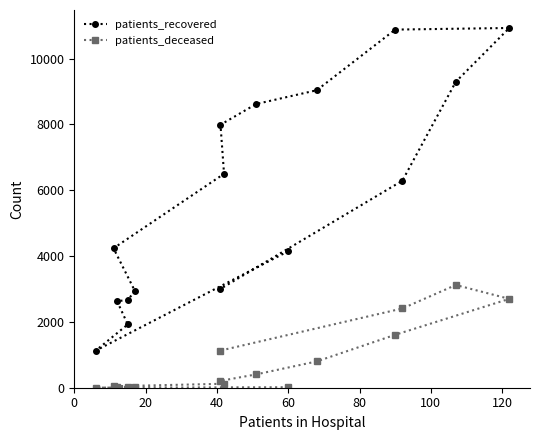

How many lines are shown in the chart?

2